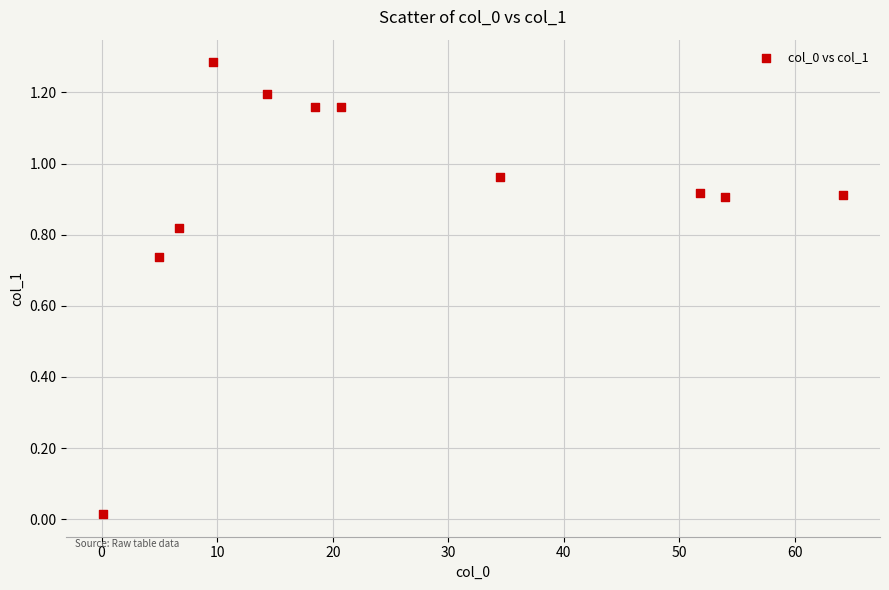

What is the average X value?

25.4